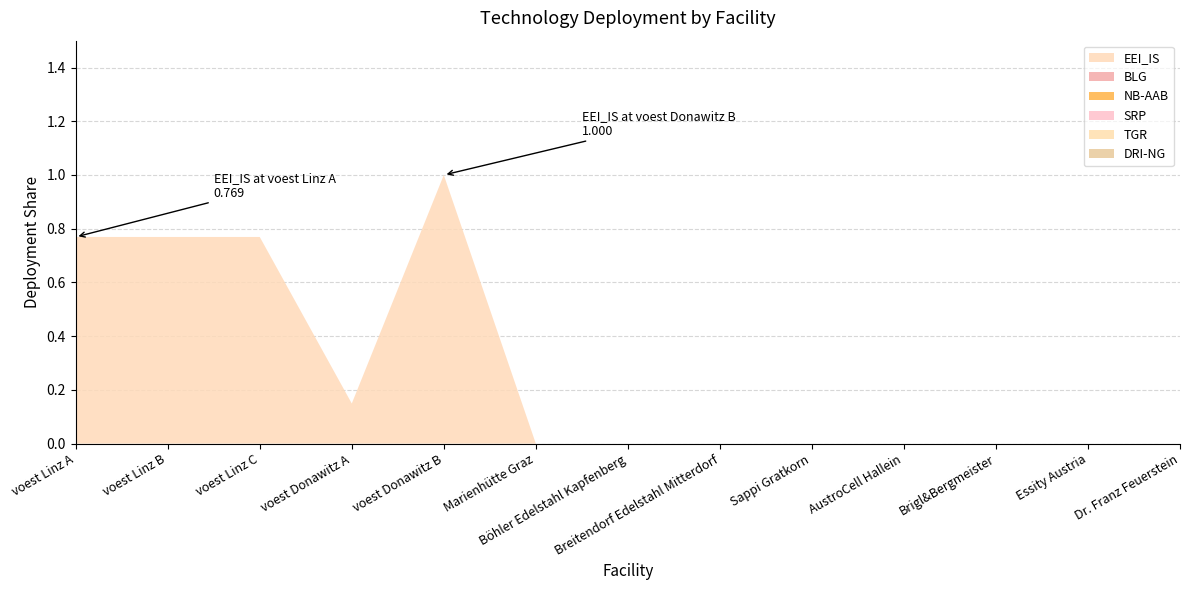

Reading left to right, extract all data points from this chart.

EEI_IS: 0.8	0.8	0.8	0.1	1.0	0.0	0.0	0.0	0.0	0.0	0.0	0.0	0.0
BLG: 0.0	0.0	0.0	0.0	0.0	0.0	0.0	0.0	0.0	0.0	0.0	0.0	0.0
NB-AAB: 0.0	0.0	0.0	0.0	0.0	0.0	0.0	0.0	0.0	0.0	0.0	0.0	0.0
SRP: 0.0	0.0	0.0	0.0	0.0	0.0	0.0	0.0	0.0	0.0	0.0	0.0	0.0
TGR: 0.0	0.0	0.0	0.0	0.0	0.0	0.0	0.0	0.0	0.0	0.0	0.0	0.0
DRI-NG: 0.0	0.0	0.0	0.0	0.0	0.0	0.0	0.0	0.0	0.0	0.0	0.0	0.0